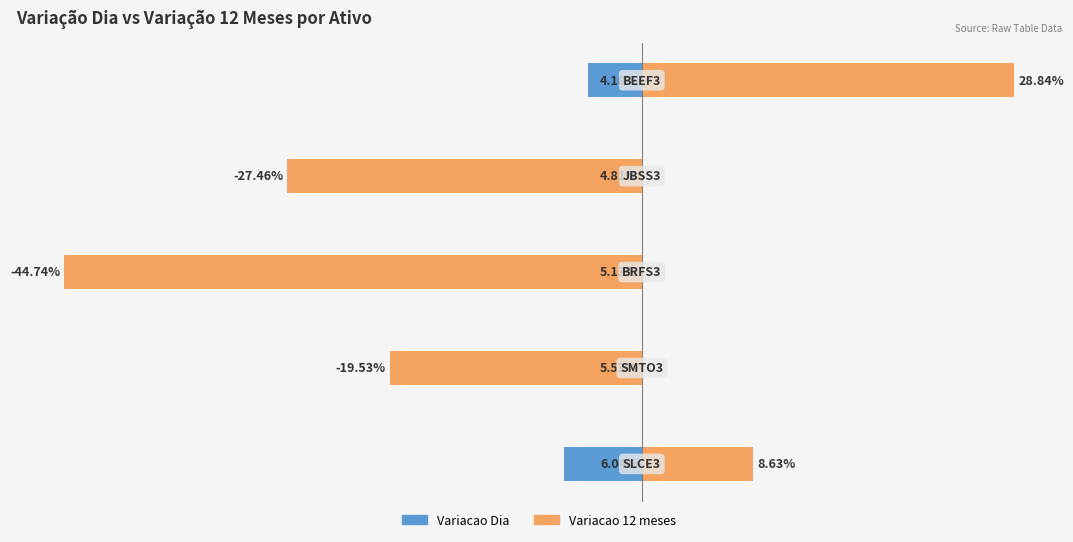

At 3, list the series in order from smallest to largest.

Variacao 12 meses, Variacao Dia